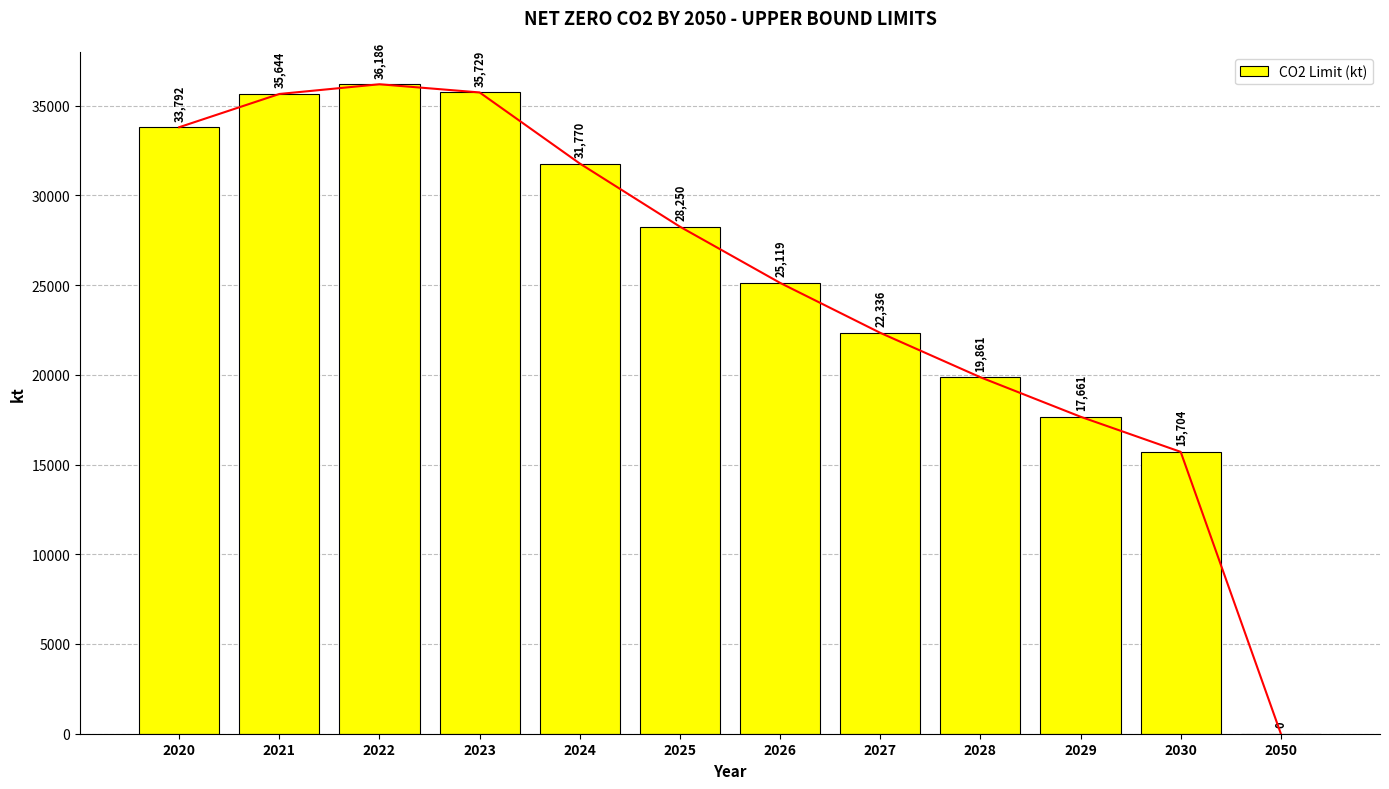

What is the greatest value displayed?

36186